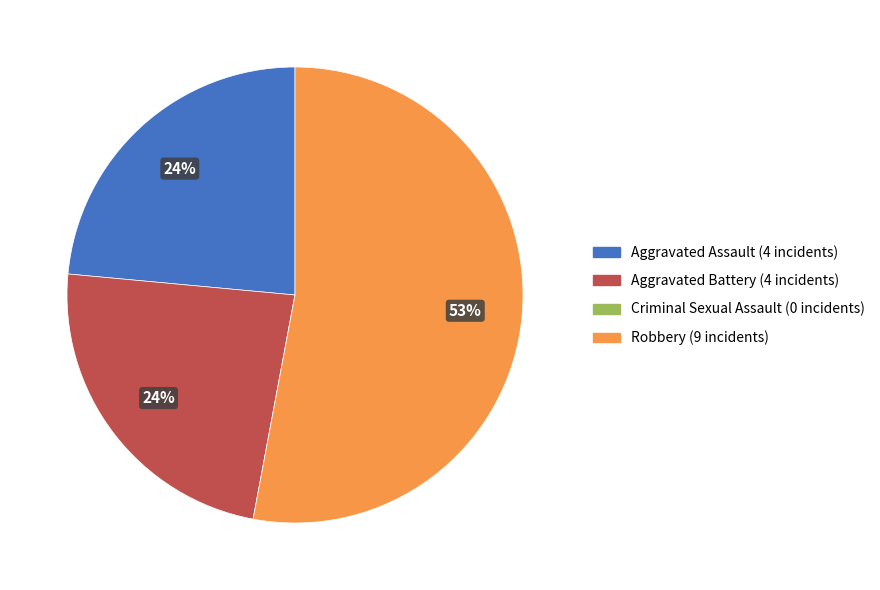

Which slice is the largest?

Robbery